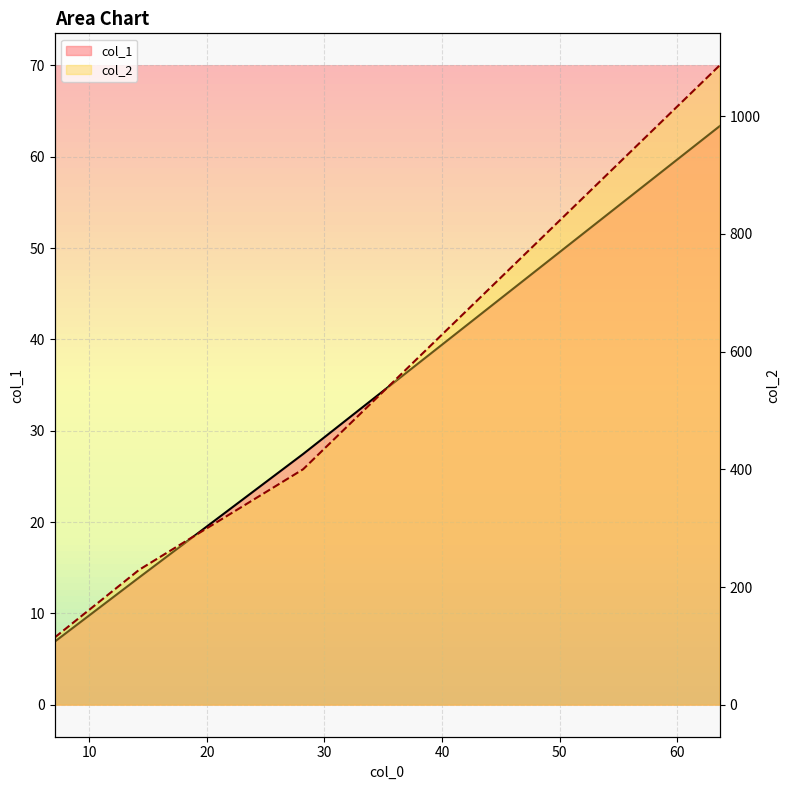

The value of col_1 at 7.067881393432617 is 3.4. True or false?

False